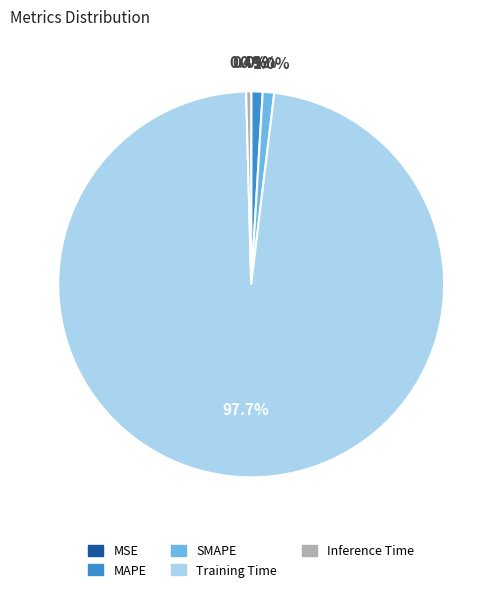

Combined, do MAPE and Training Time account for over 50%?

Yes